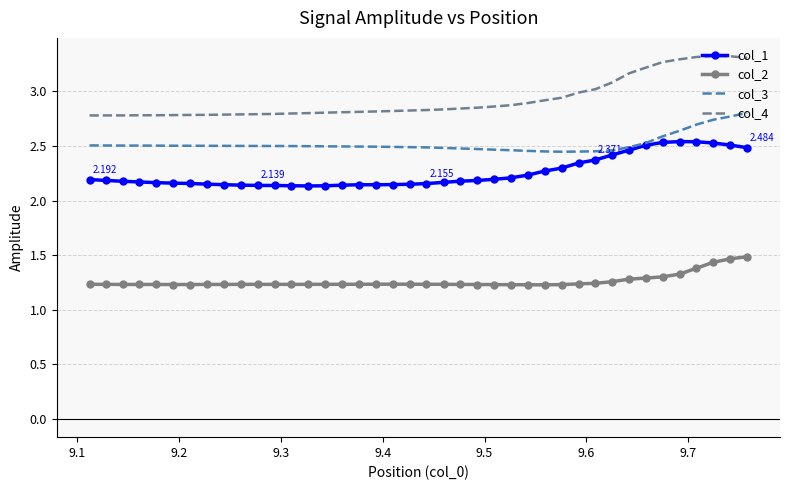

True or false: col_2 and col_4 intersect in this chart.

False